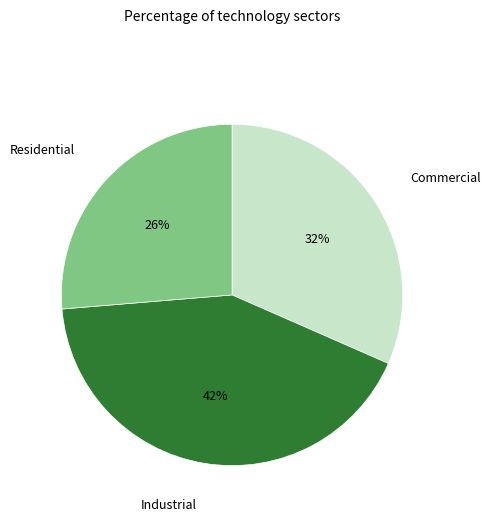

Is there a majority slice in this chart?

No